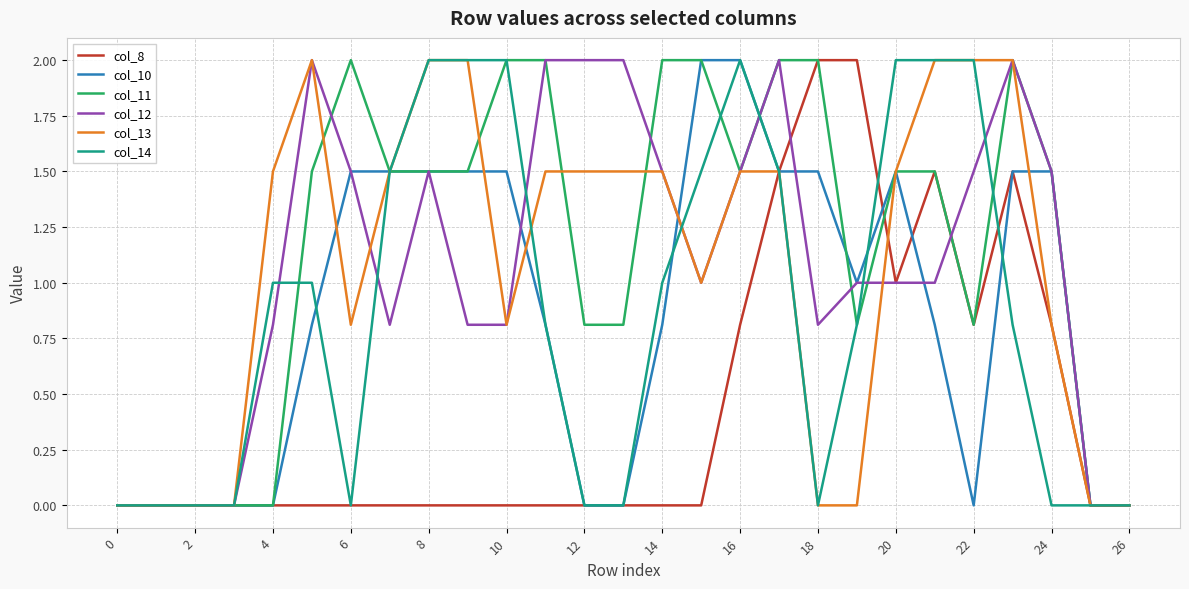

What is the greatest value displayed?

2.0